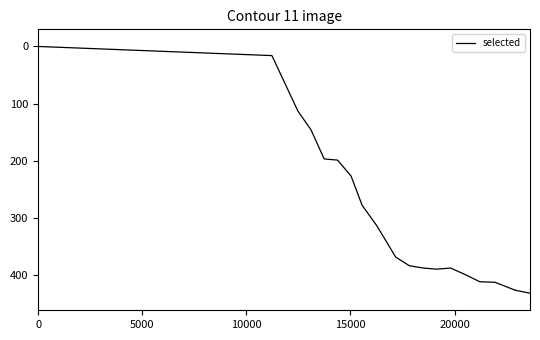

What is the average value?

296